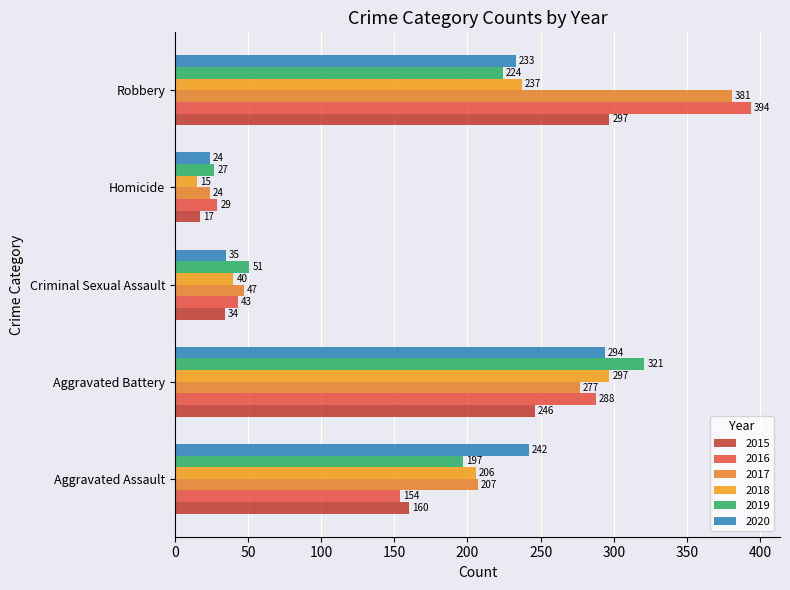

What is the minimum value shown in the chart?

15